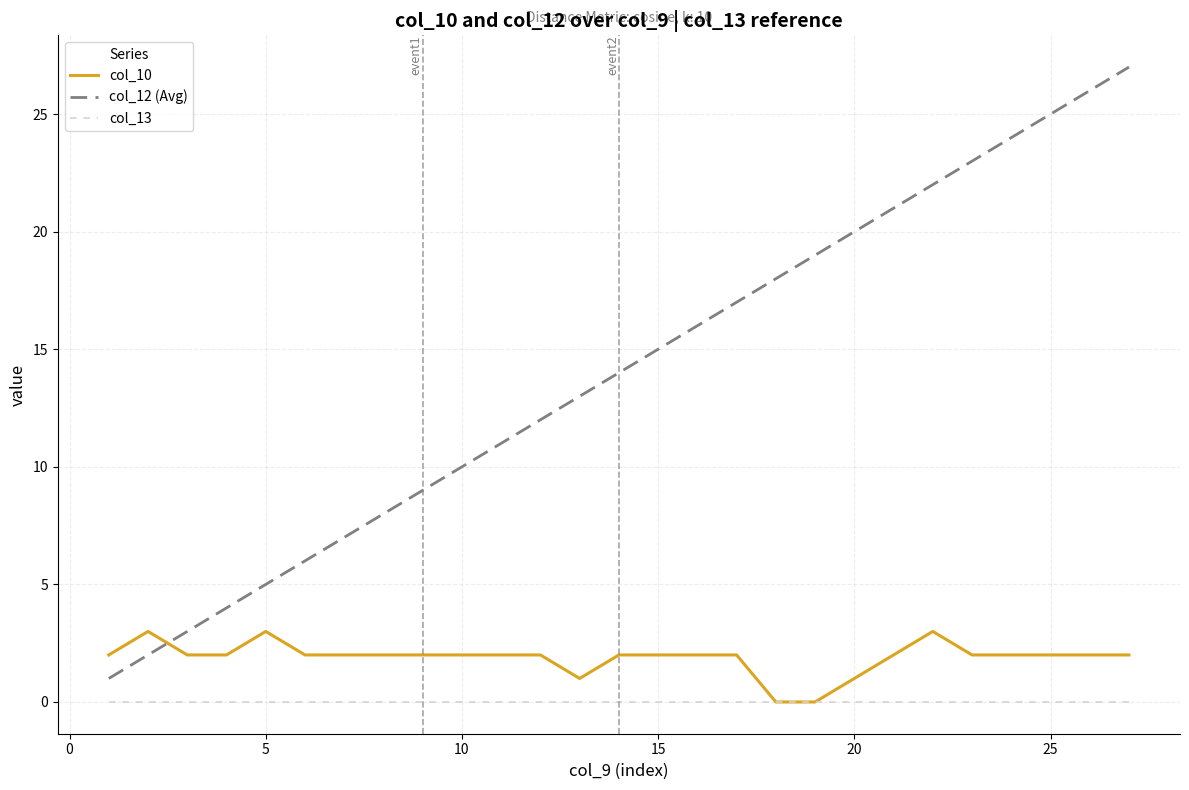

Rank the series by their maximum value, from lowest to highest.

col_13, col_10, col_12 (Avg)